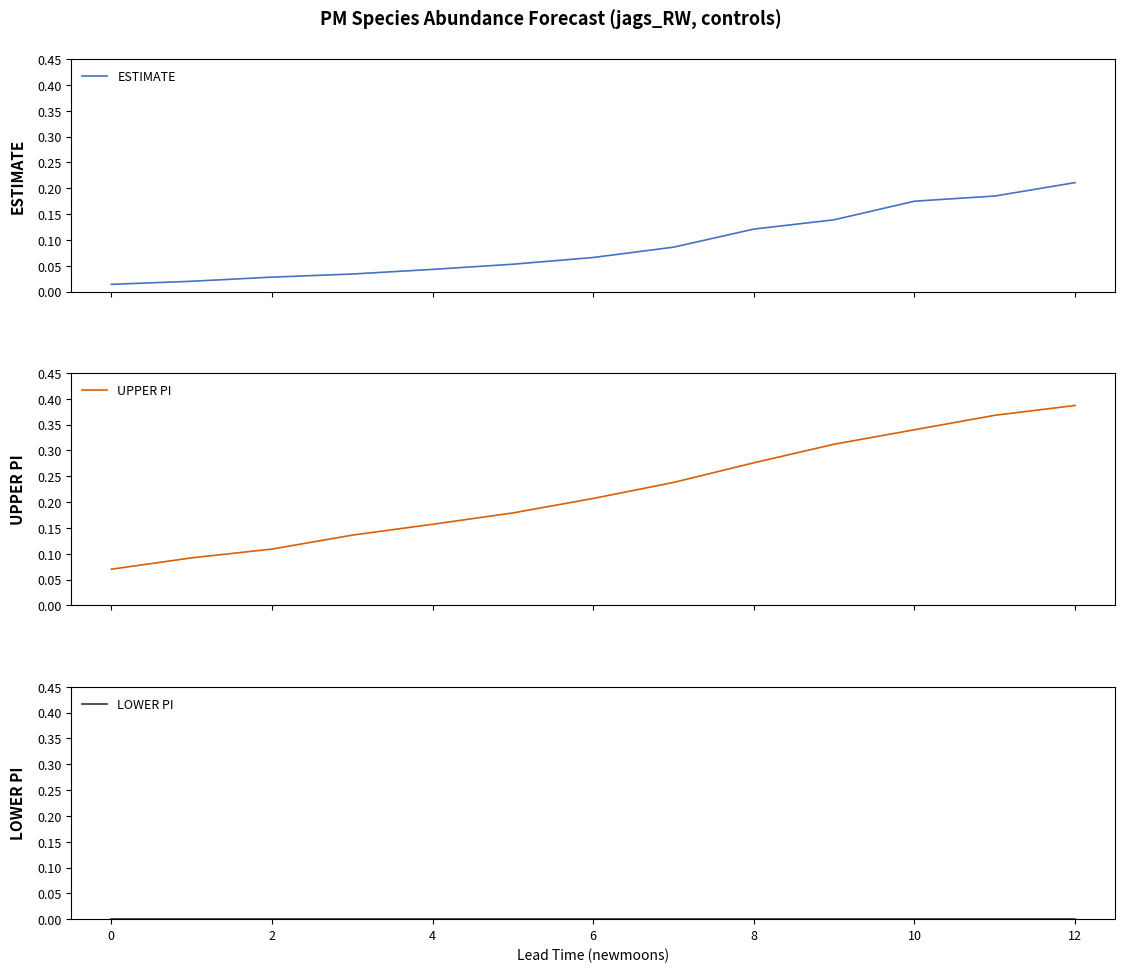

True or false: ESTIMATE has more than 0 points higher than both neighbors.

False